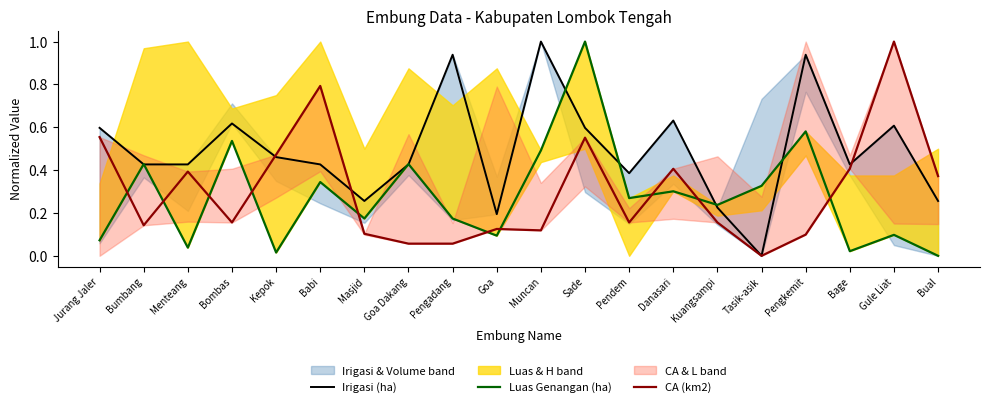

The value of Irigasi (ha) at Bage is 0.4. True or false?

True